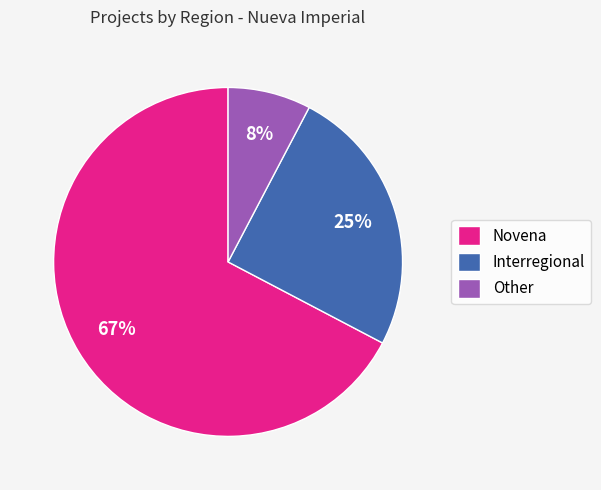

Rank the categories by value from highest to lowest.

Novena, Interregional, Other